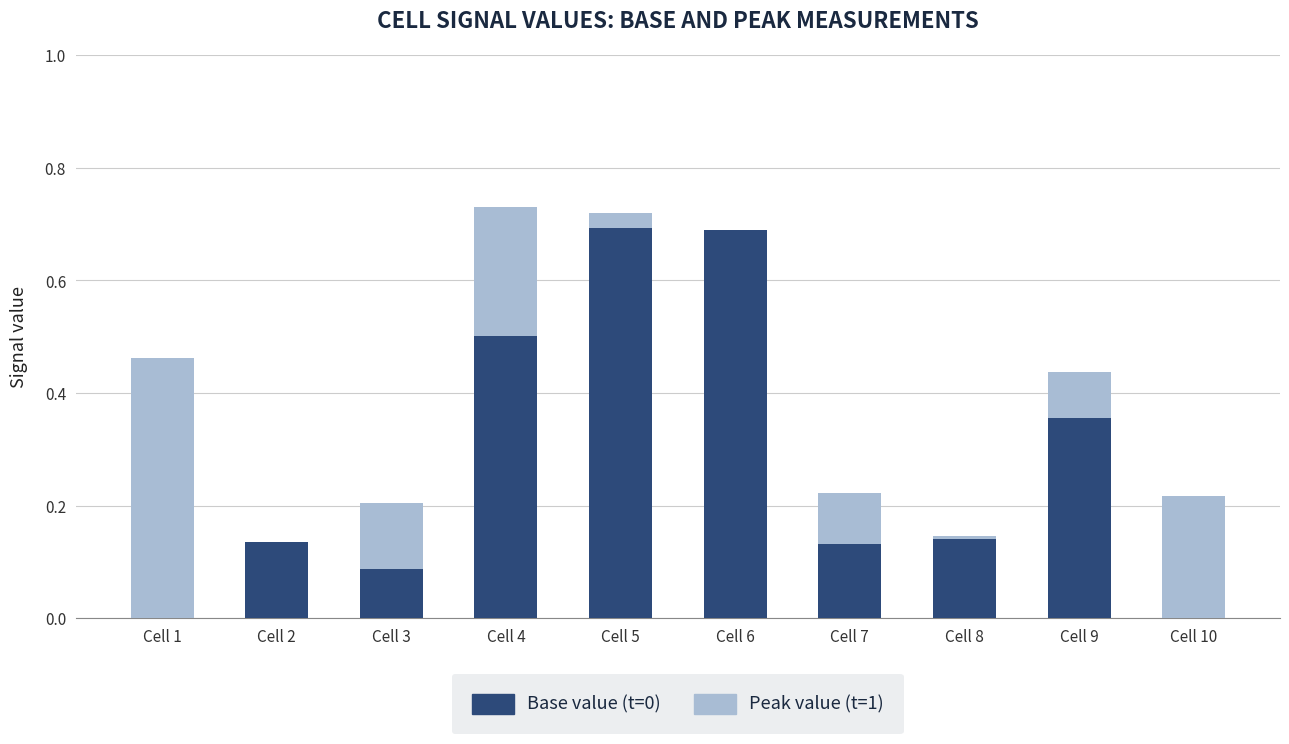

What is the sum of the Base value (t=0) values at Cell 5 and Cell 9?

1.0